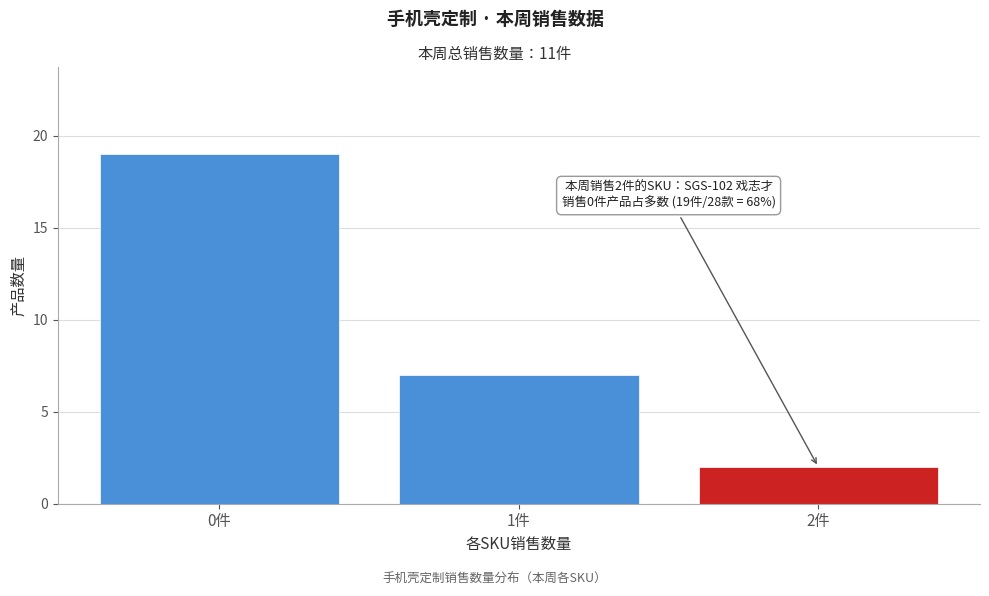

Which range on the x-axis has the tallest bar?

-0.5 to 0.5